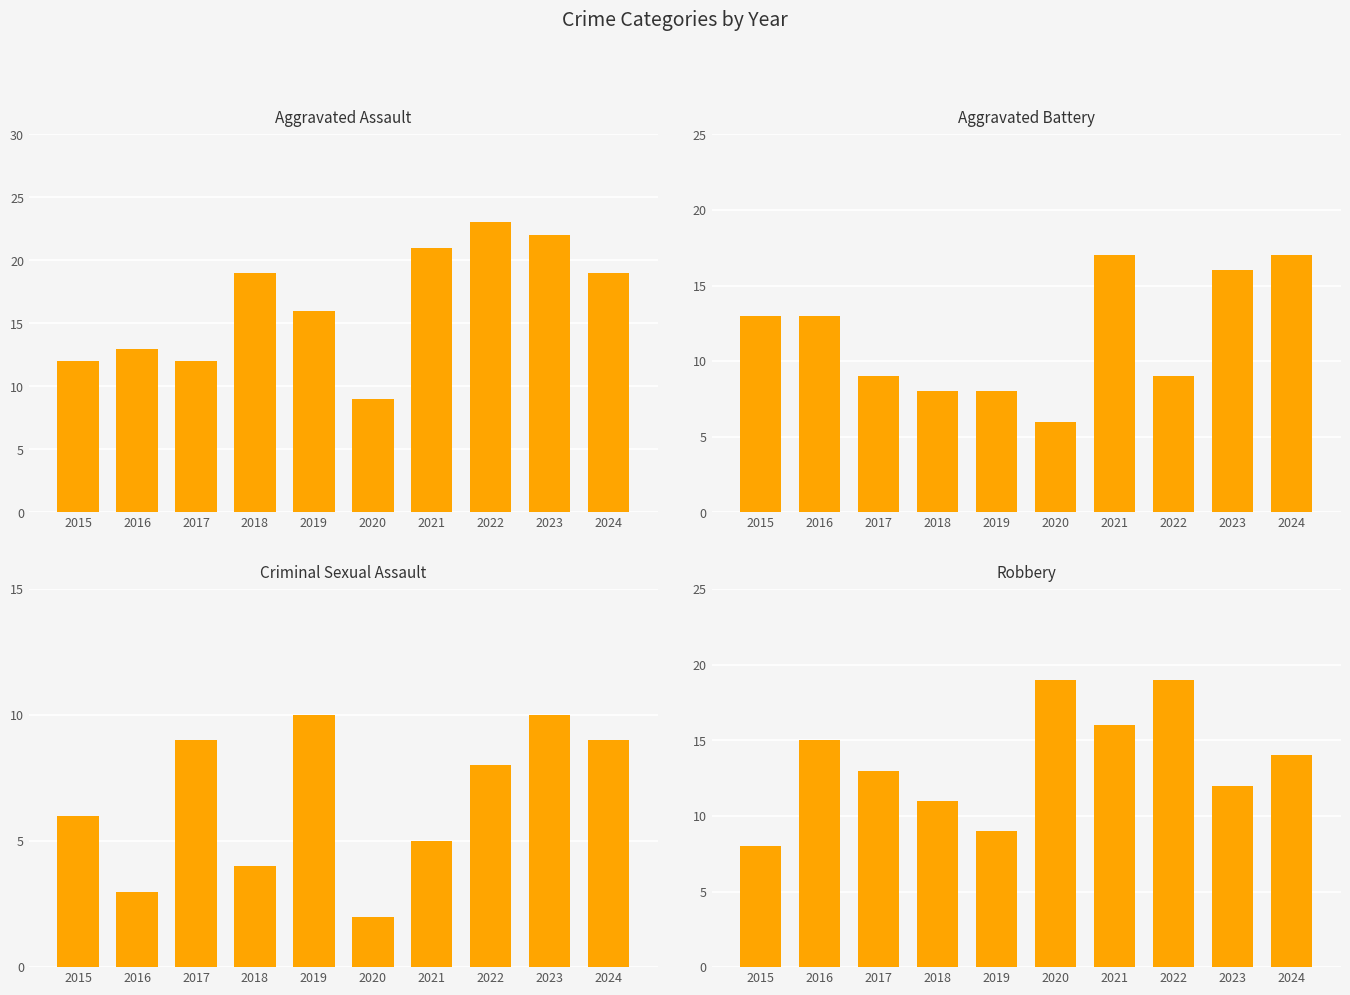

Between 2019 and 2016, which is larger?

2019